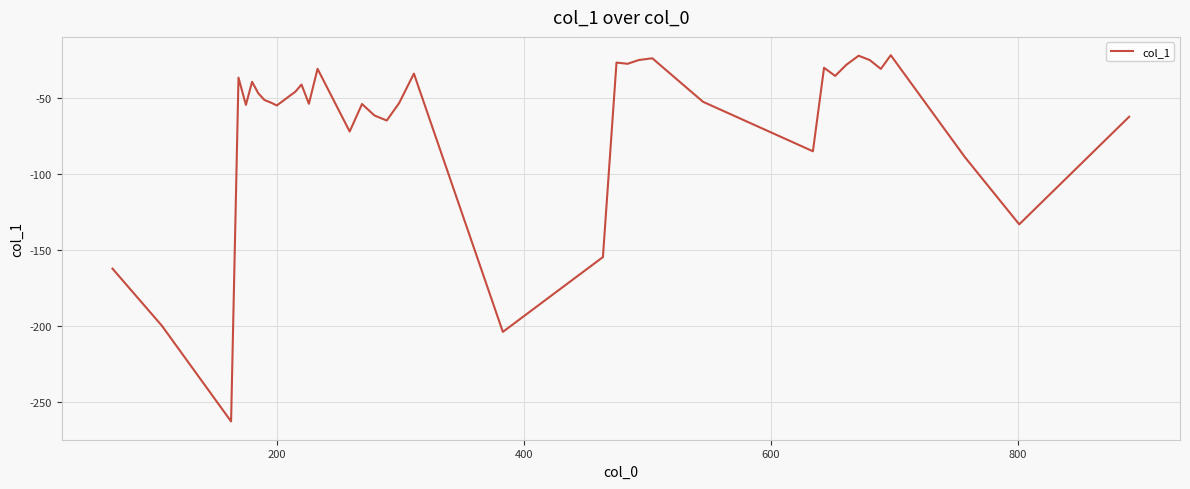

Does the chart have visible grid lines?

Yes